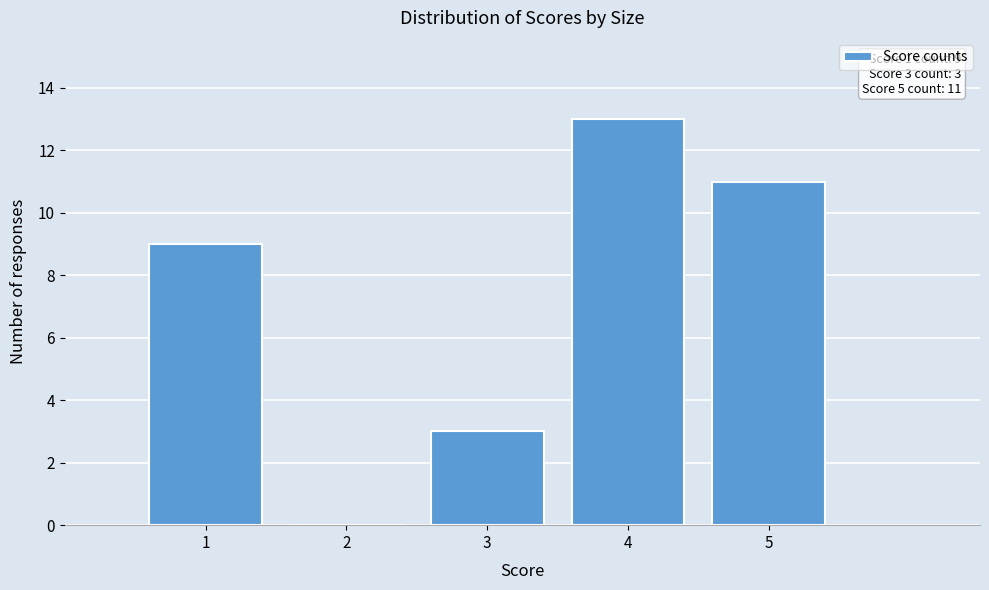

Over which range of the x-axis is the bar tallest?

3.5 to 4.5